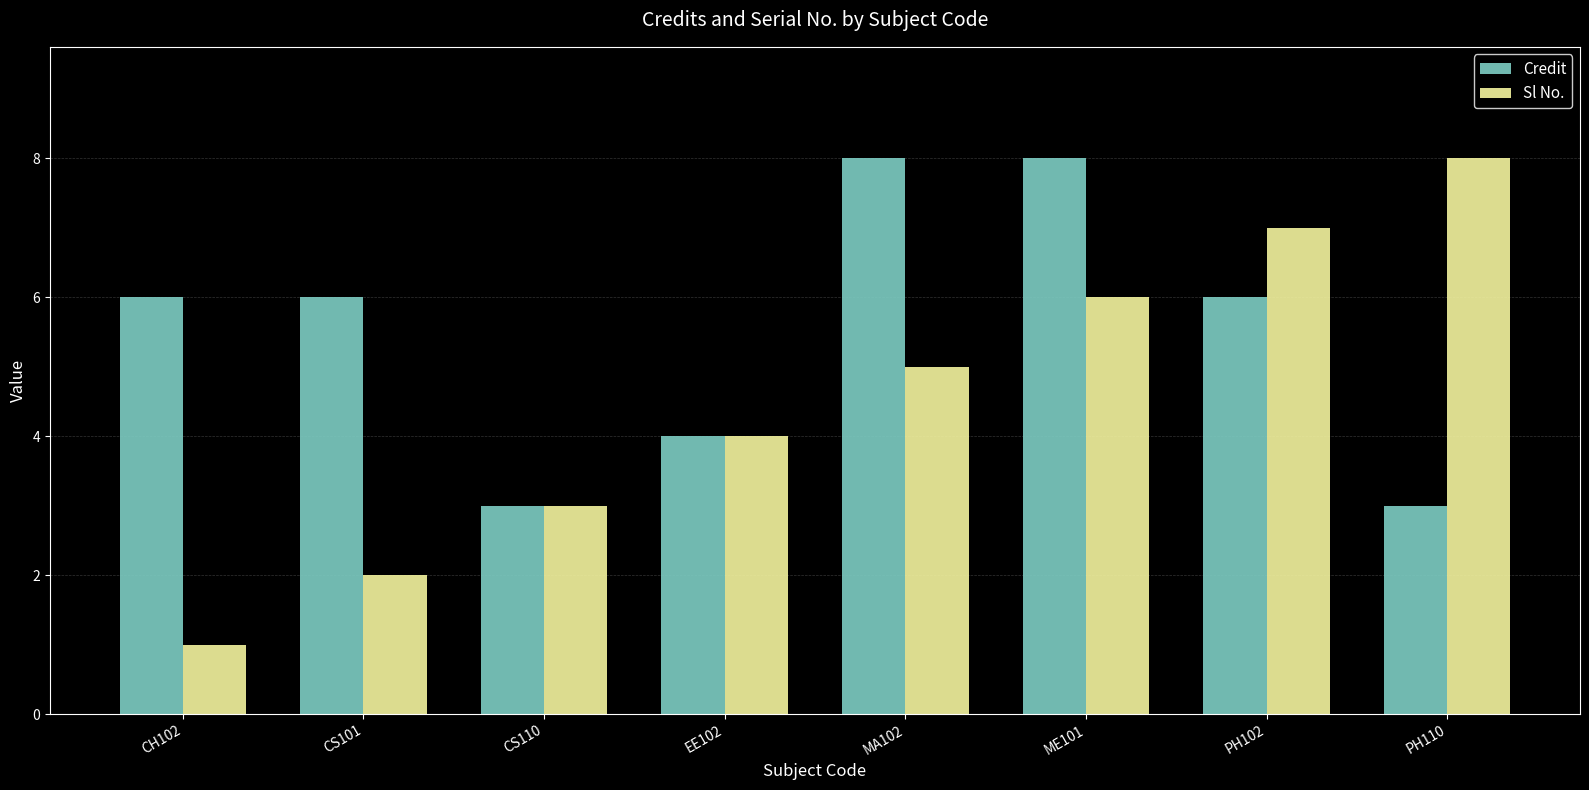

What is the lowest value of the Credit series?

3